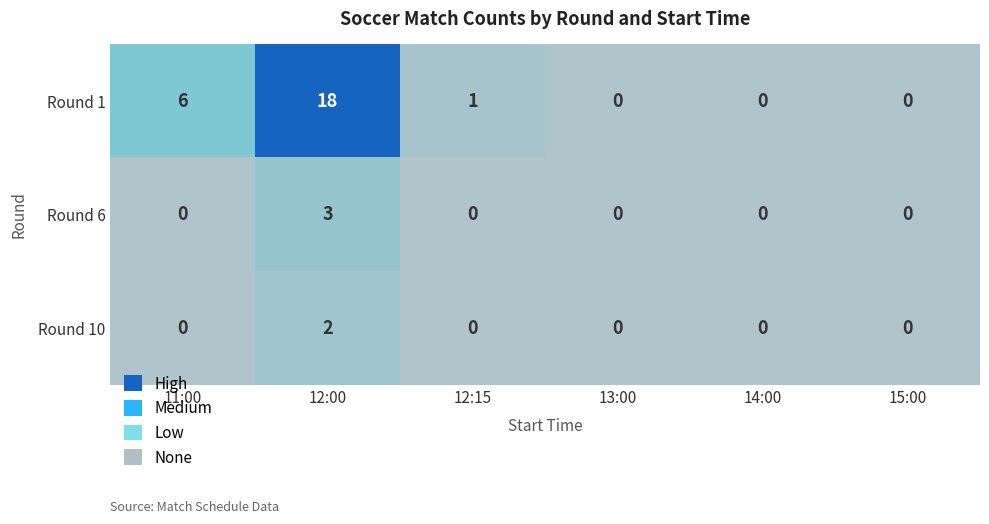

How many categories are shown in the chart?

6